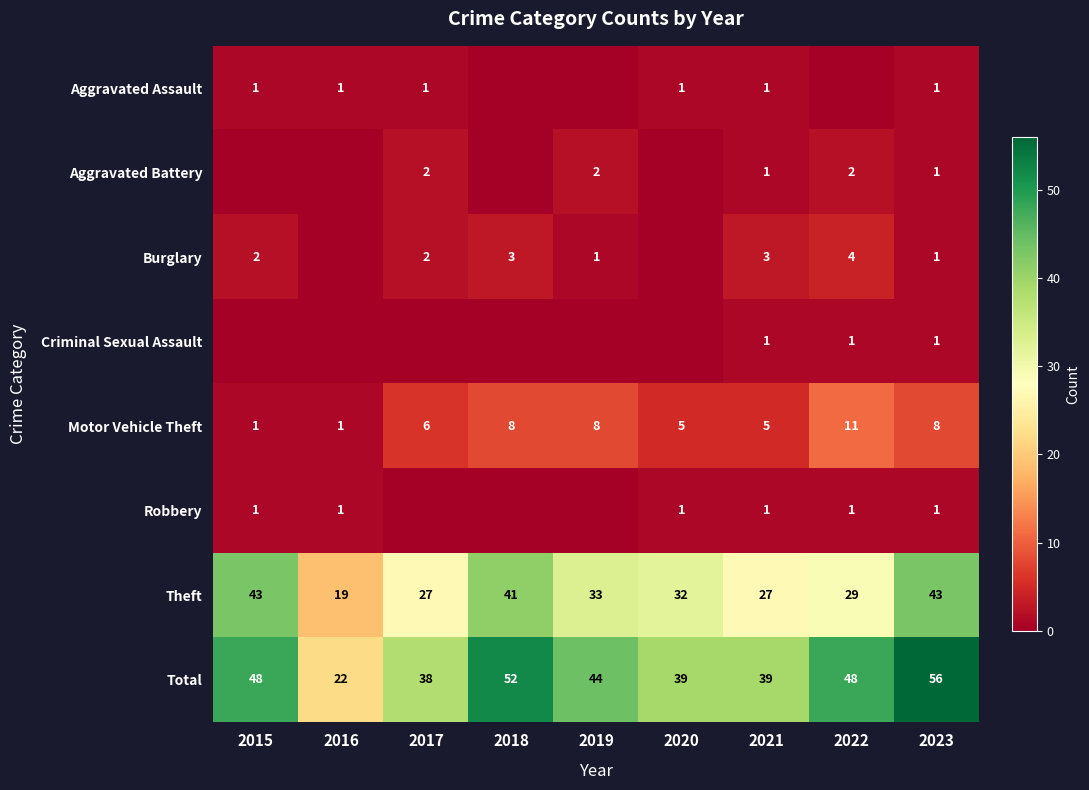

What is the sum of the Burglary values at 2015 and 2023?

3